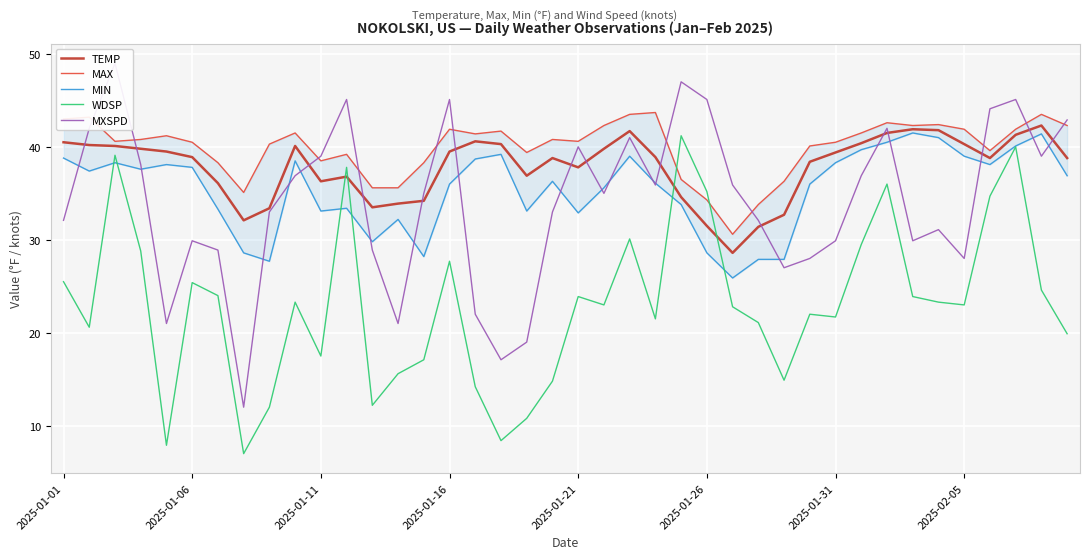

What is the lowest value of the TEMP series?

28.6